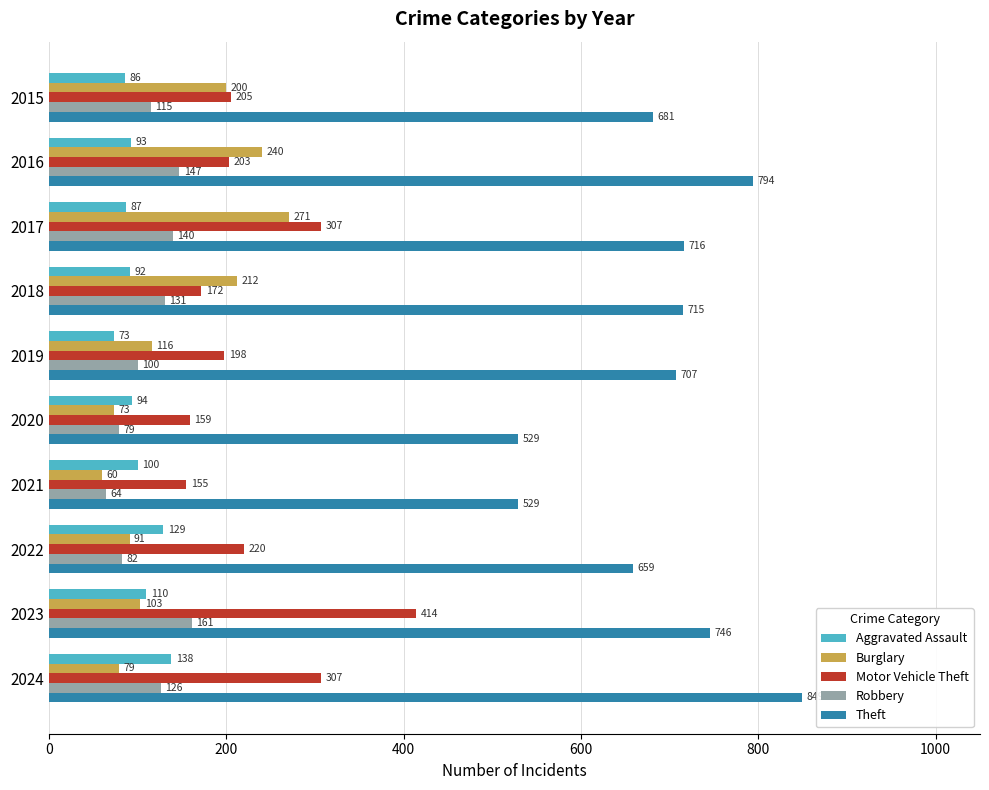

The value of Motor Vehicle Theft at 2019 is 198. True or false?

True